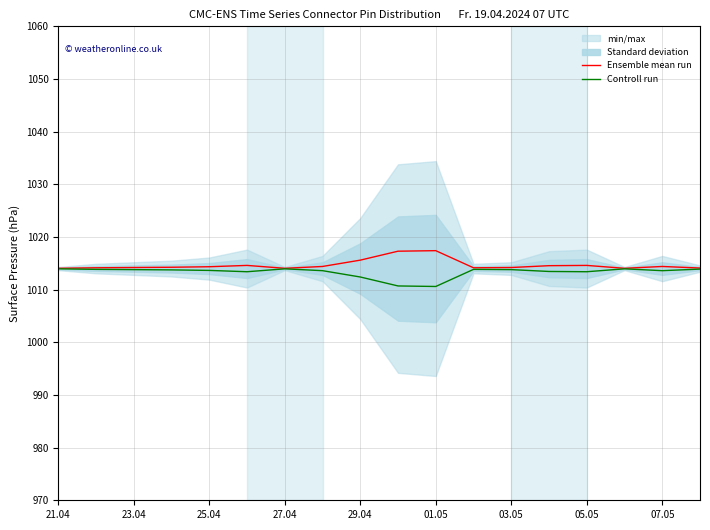

What is the highest value of the Controll run series?

1014.0